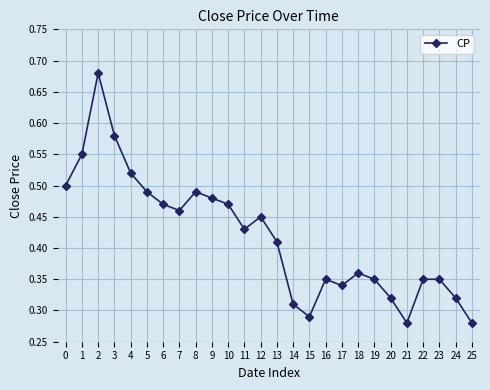

Which has a higher value, 20 or 4?

4